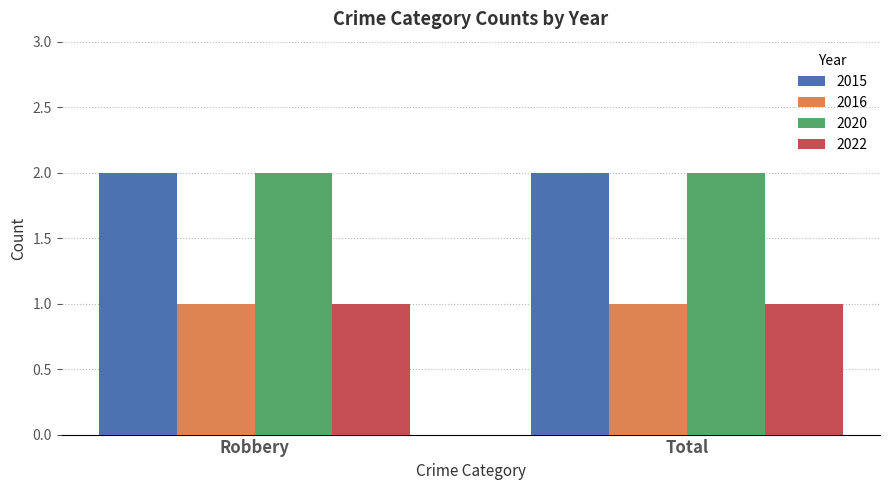

What is the label of the 2nd bar from the right?

Robbery